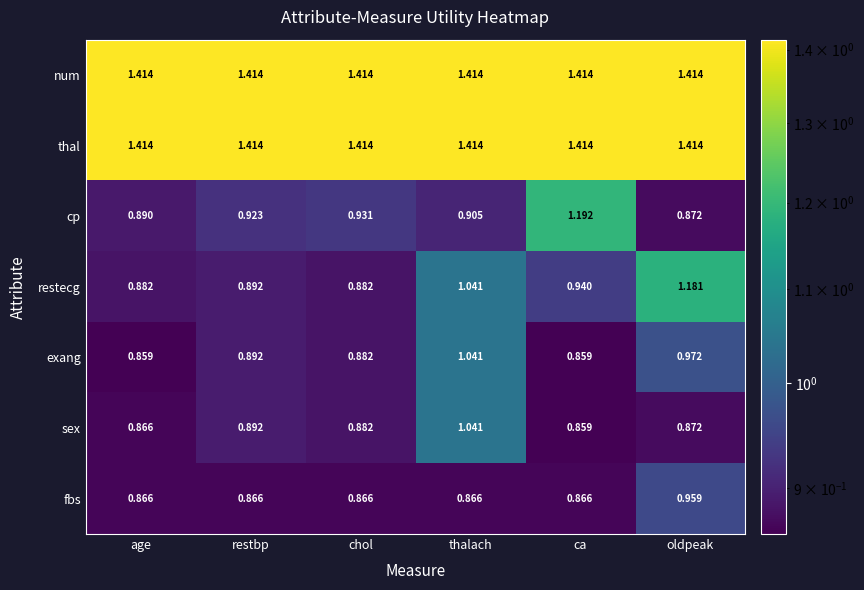

How many data points does each series have?

6